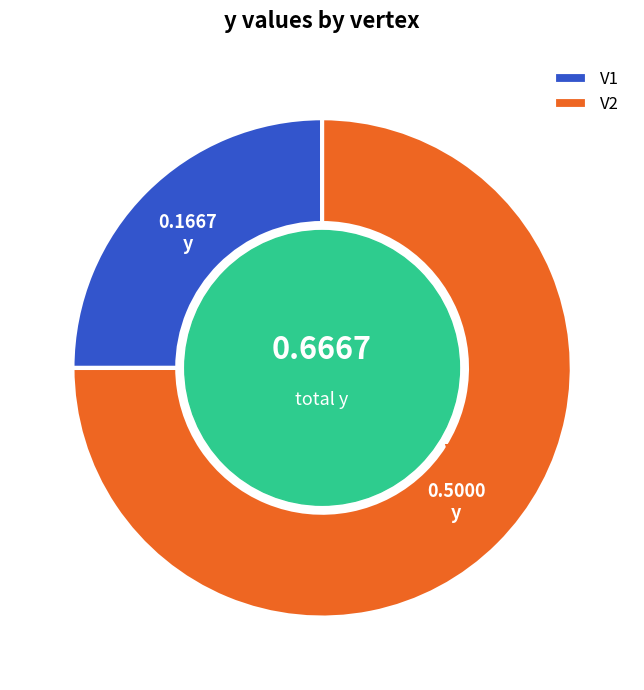

Is it true that V1 is 33% of the pie?

False